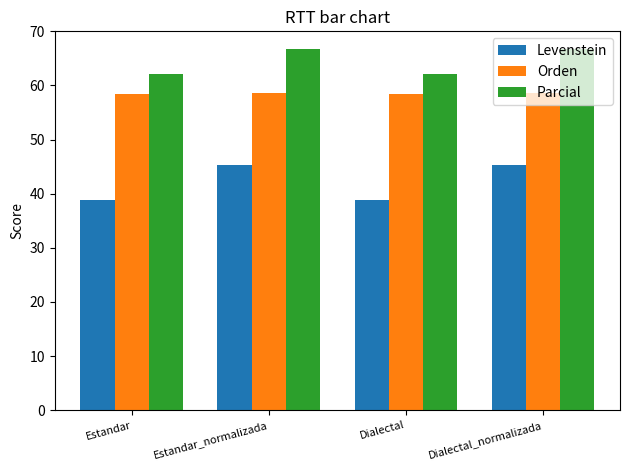

What is the sum of all Orden values?

233.9